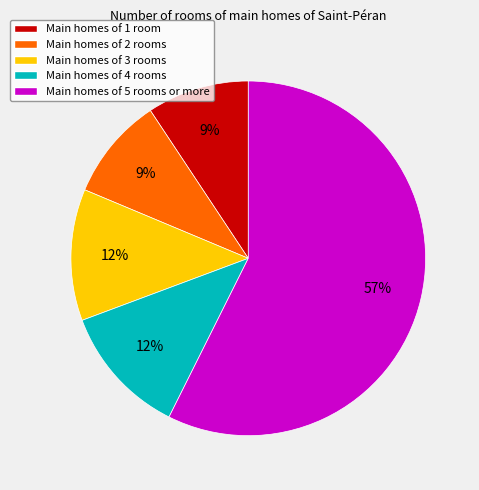

To the nearest percent, what percentage of the pie is Main homes of 3 rooms?

12%